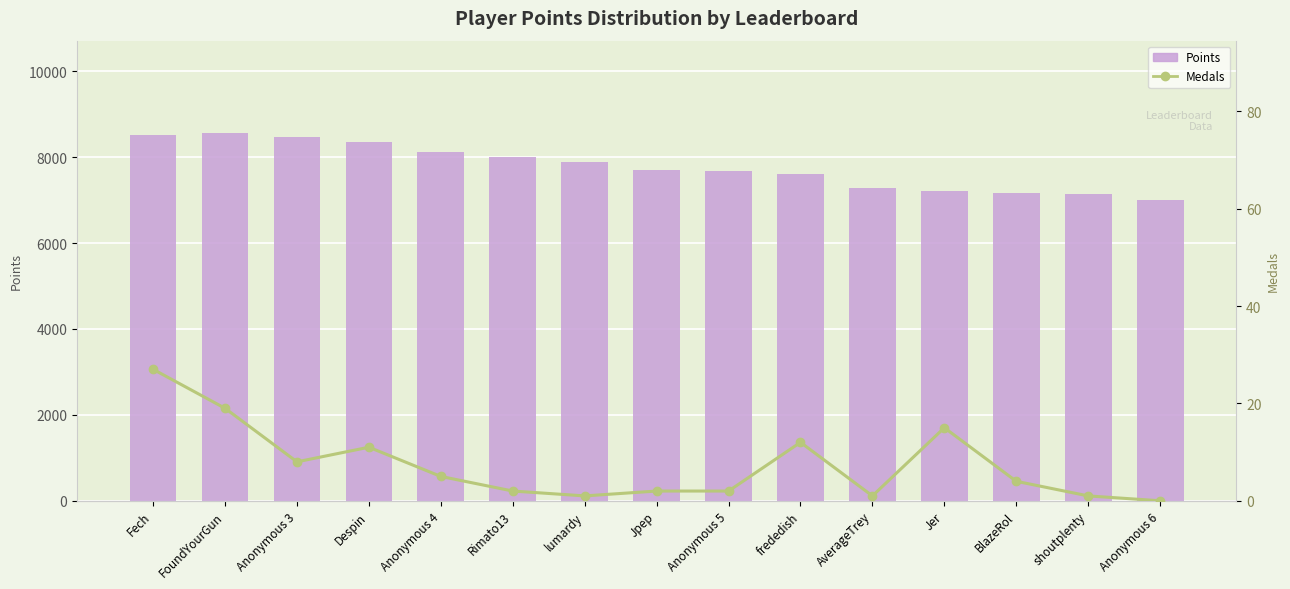

At which label does Points first exceed 7695?

Fech